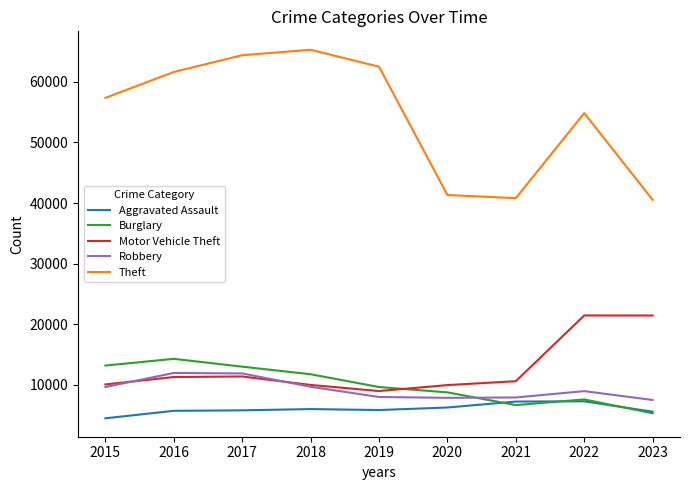

True or false: Theft and Burglary cross at least once.

False